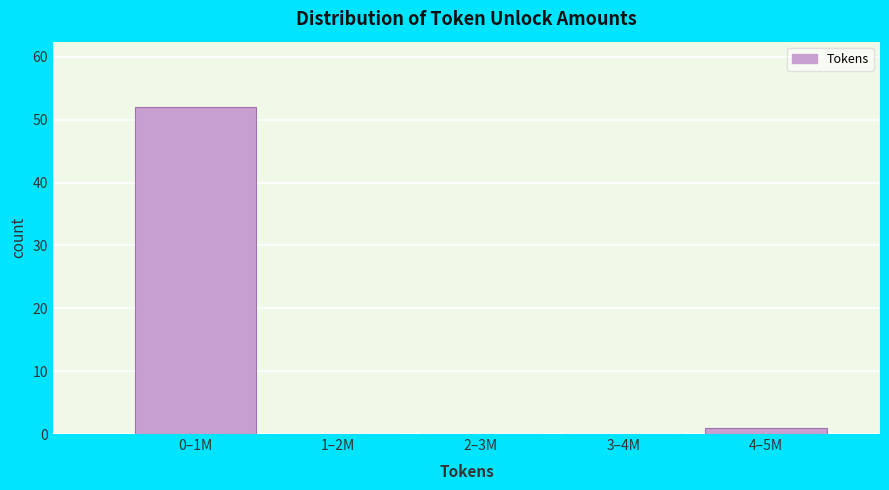

Reading left to right, extract all data points from this chart.

0–1M=52	1–2M=0	2–3M=0	3–4M=0	4–5M=1